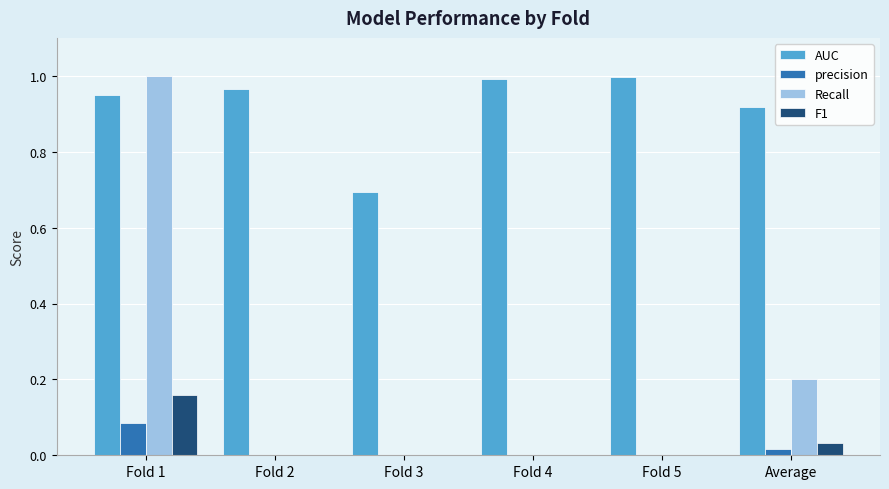

What is the sum of all AUC values?

5.5